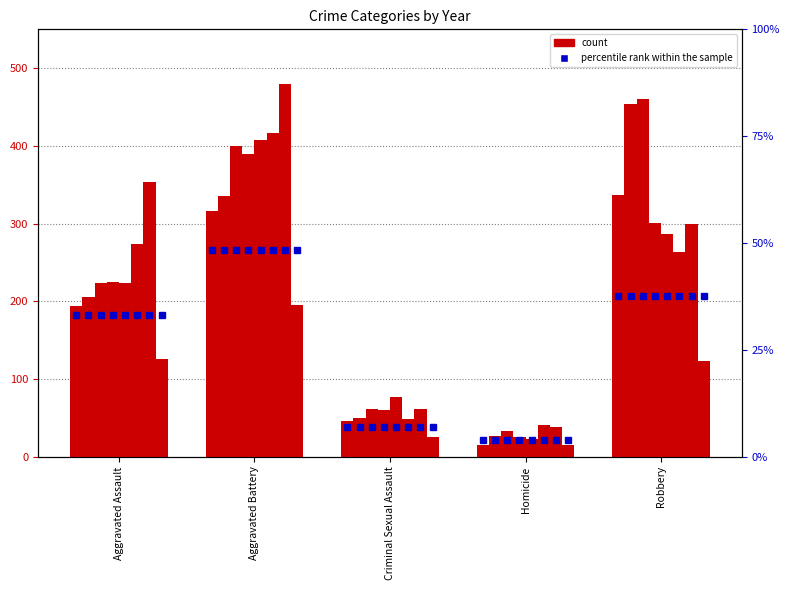

The value at Robbery is 207.2. True or false?

True